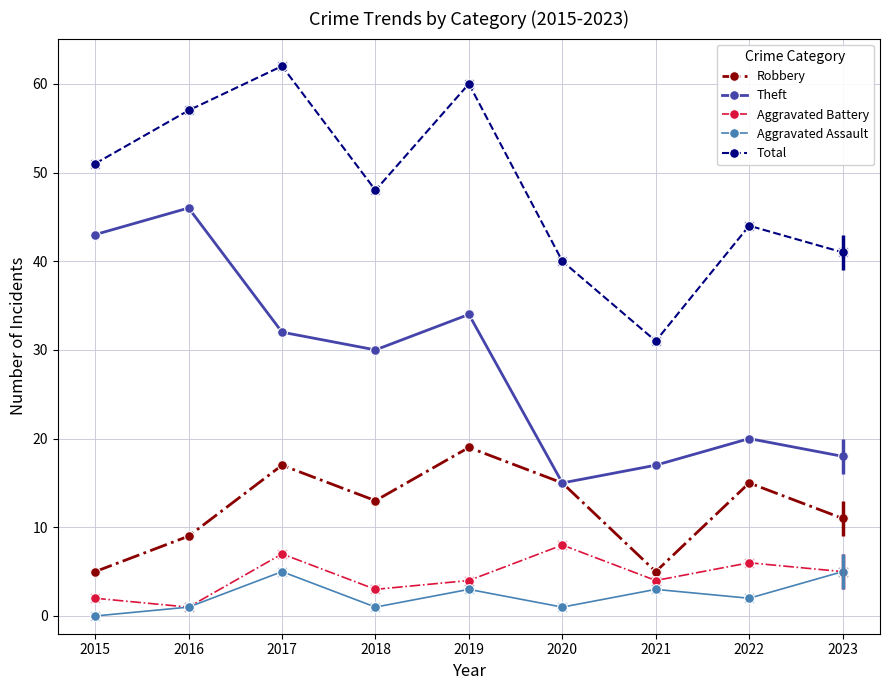

Between 2018 and 2023, which series saw the biggest shift?

Theft